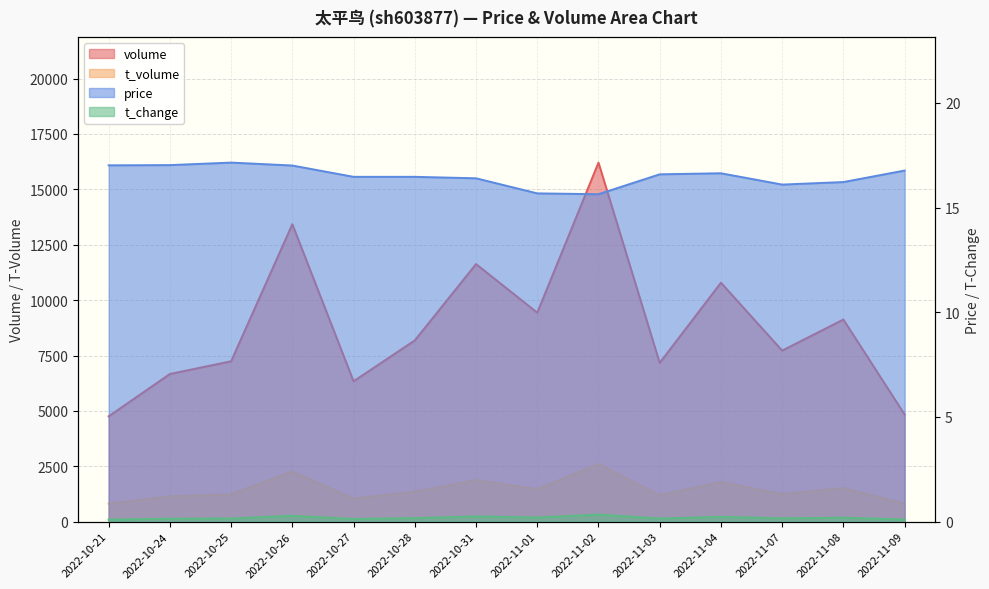

The value of price at 2022-11-01 is 15.7. True or false?

True